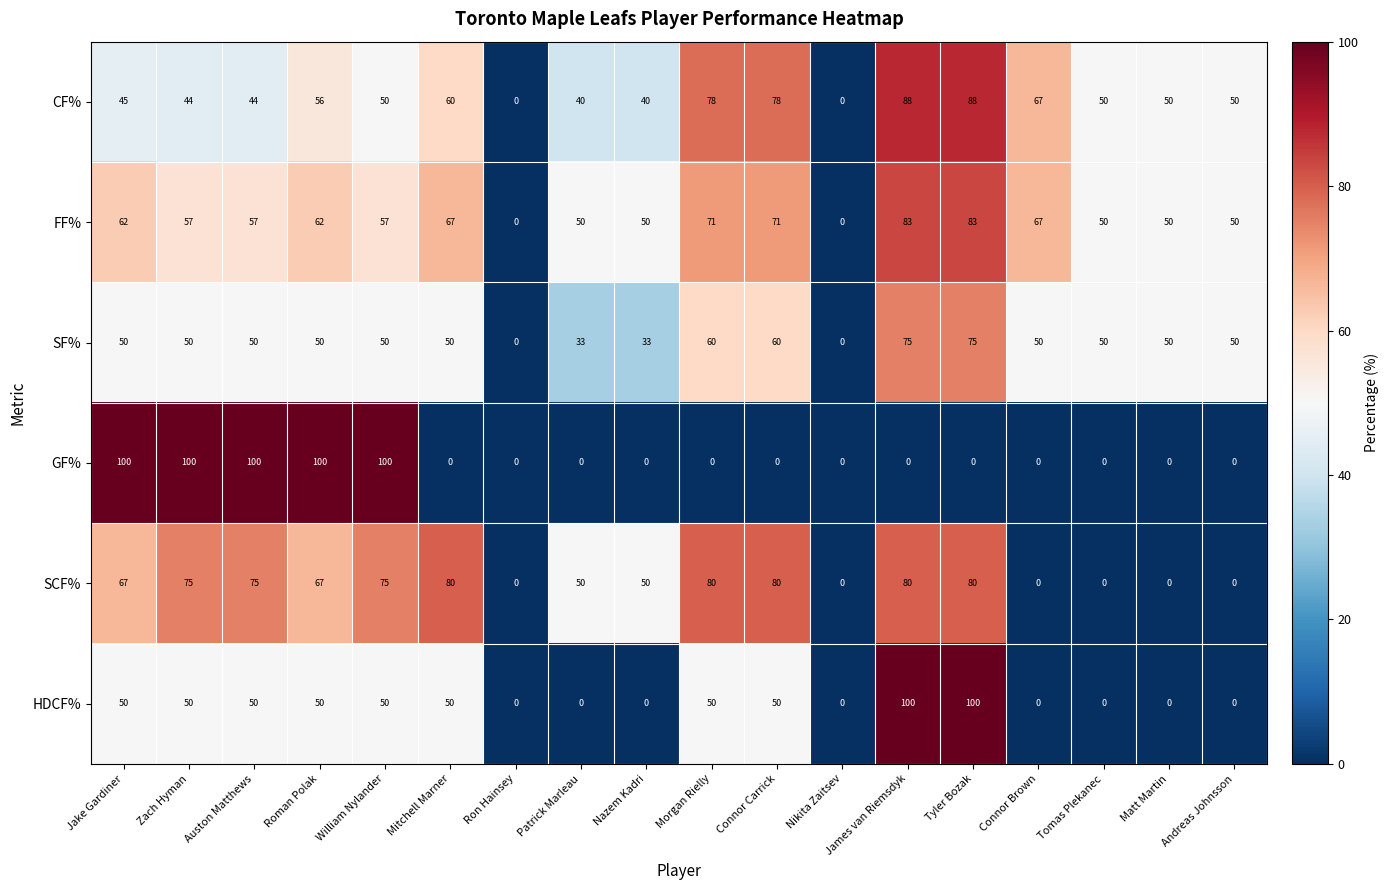

What is the difference between the highest and lowest values at James van Riemsdyk?

100